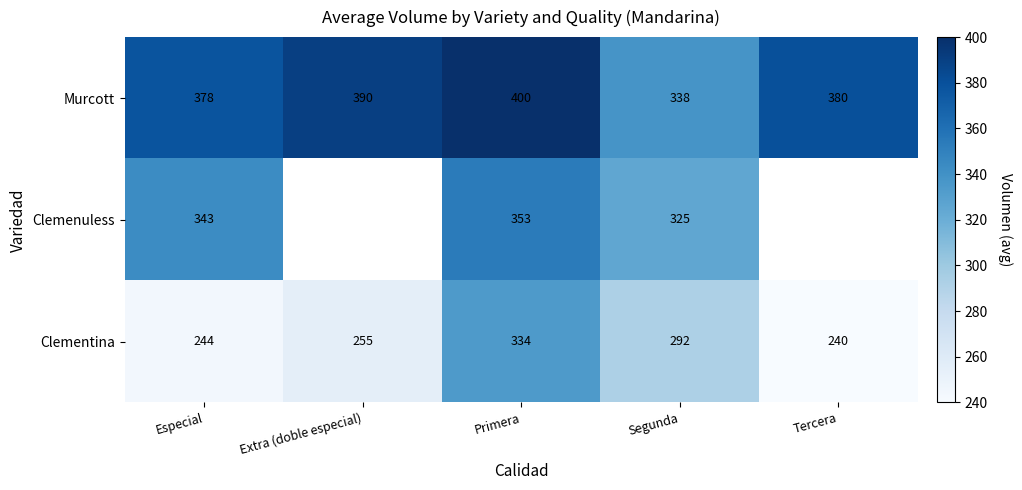

At which label is Clementina closest to 287?

Segunda